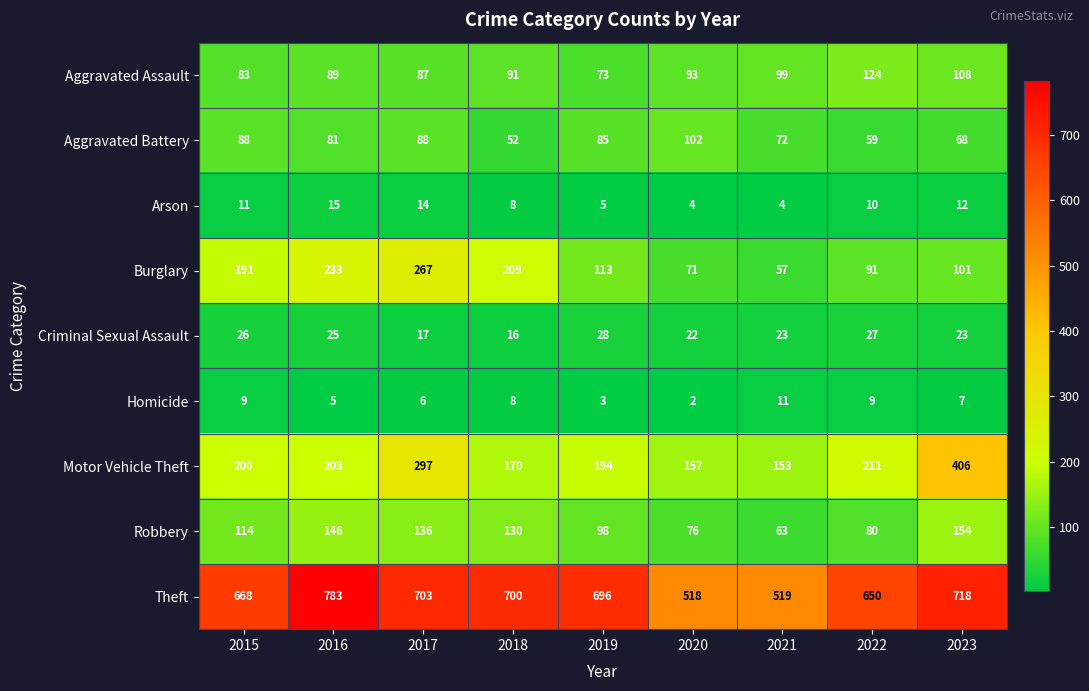

Where is Aggravated Battery nearest to the value 77?

2016